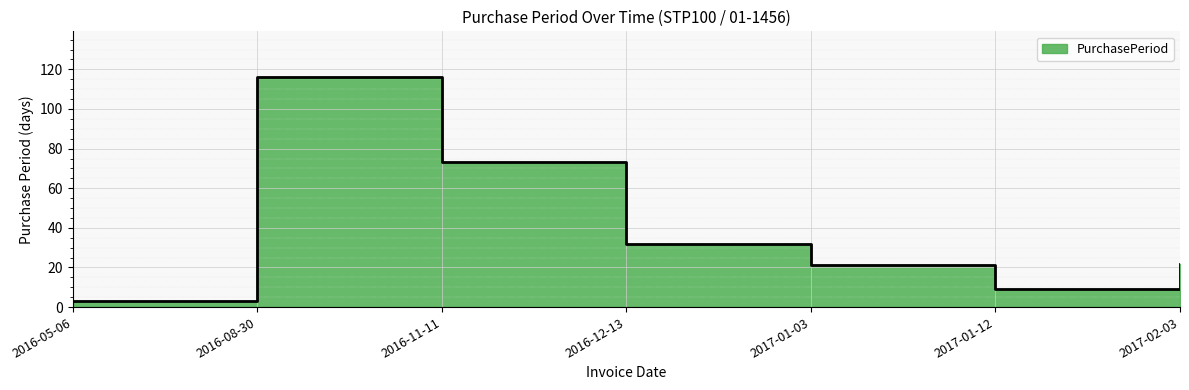

How many lines are shown in the chart?

1